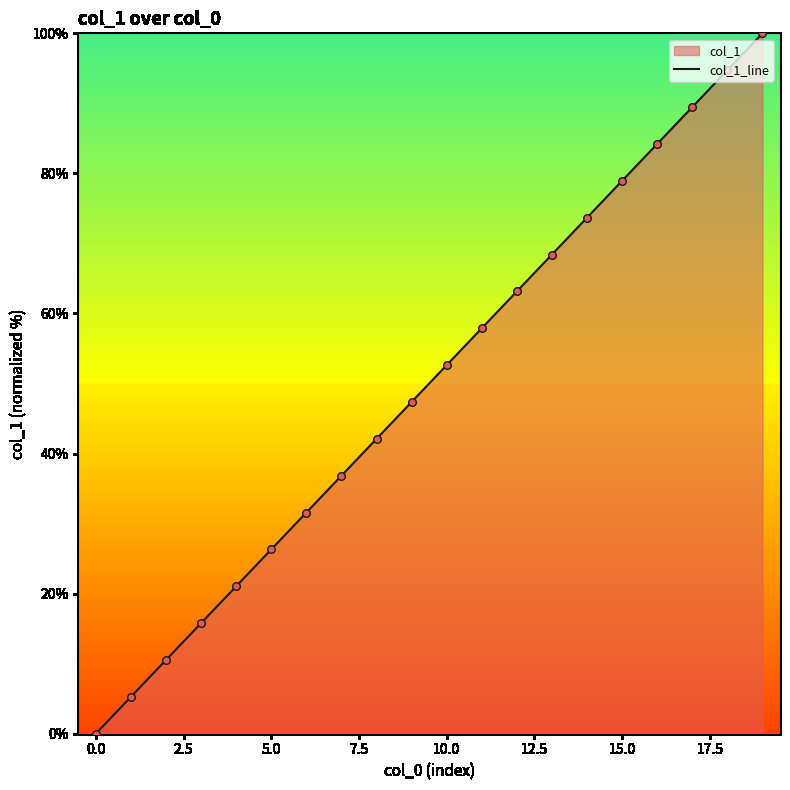

The chart shows a value of 52.6 at 10.0. True or false?

True